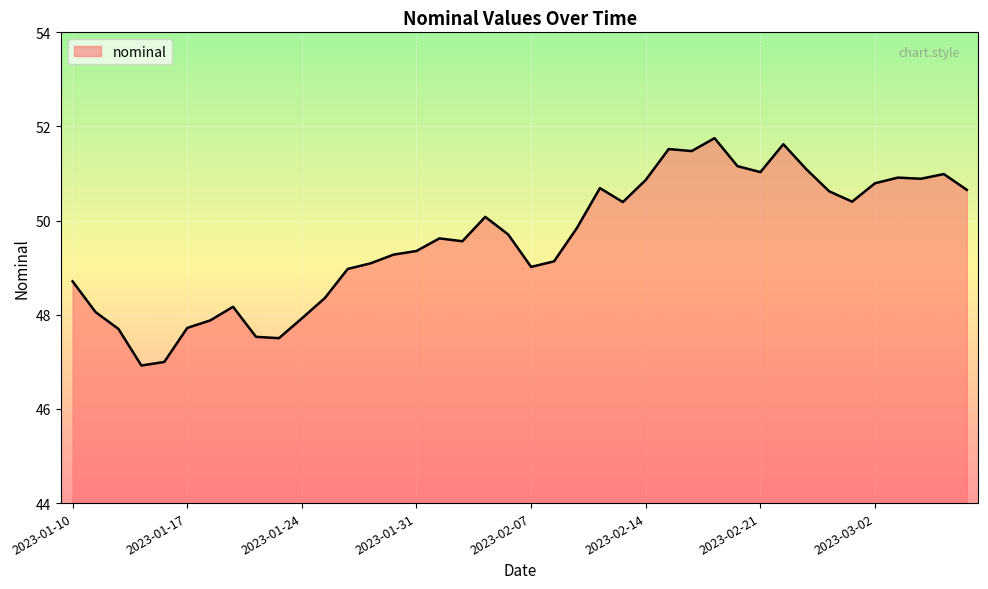

What is the difference between the maximum and minimum values?

4.8